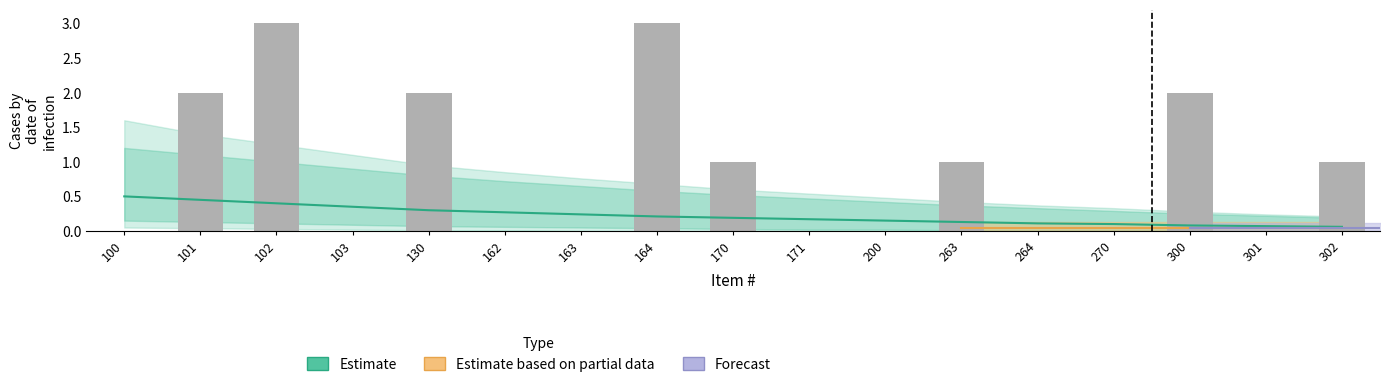

What is the value of the 6th bar from the left?

0.3